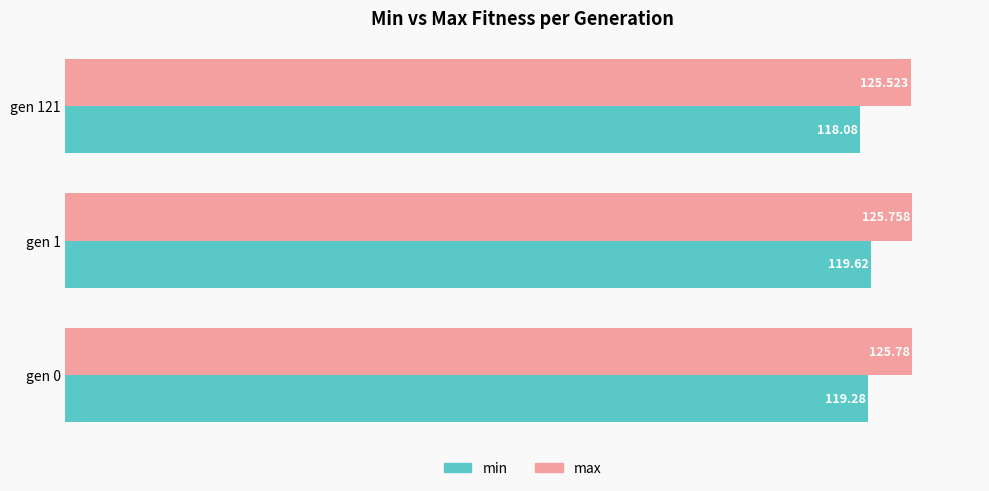

List the labels in order of max value, smallest first.

gen 121, gen 1, gen 0